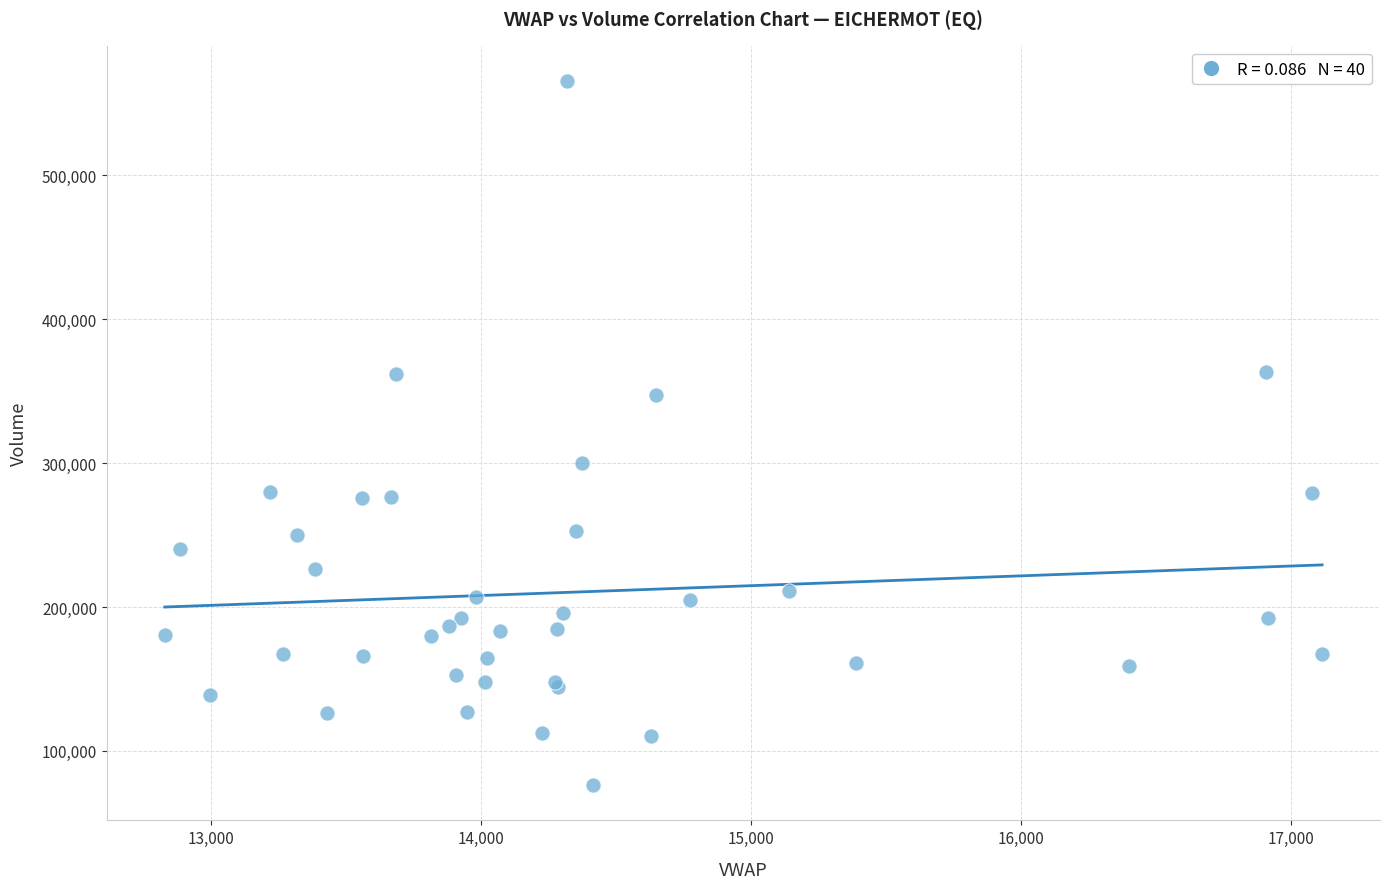

What Y value in the scatter plot is closest to 320901?

299977